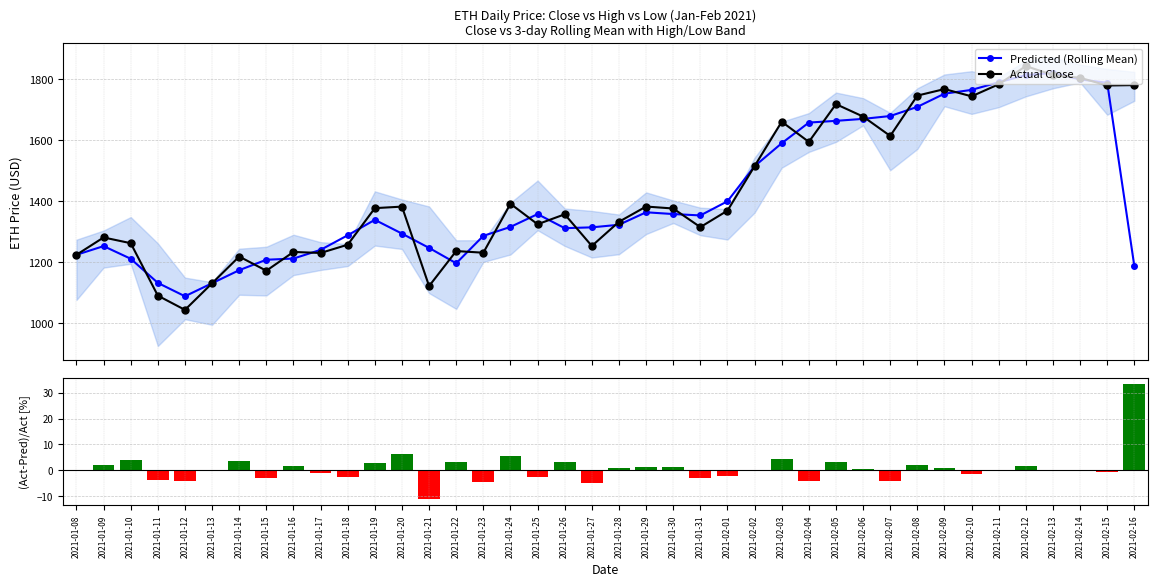

At which label does Predicted (Rolling Mean) reach its minimum?

2021-01-12